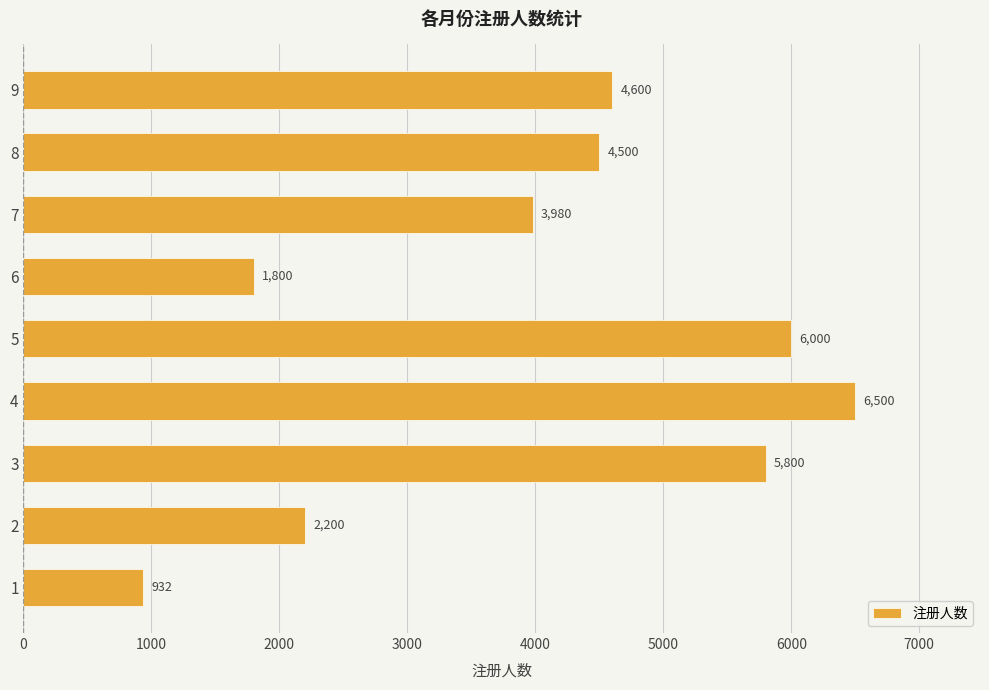

What is the difference between the maximum and second lowest values?

4700